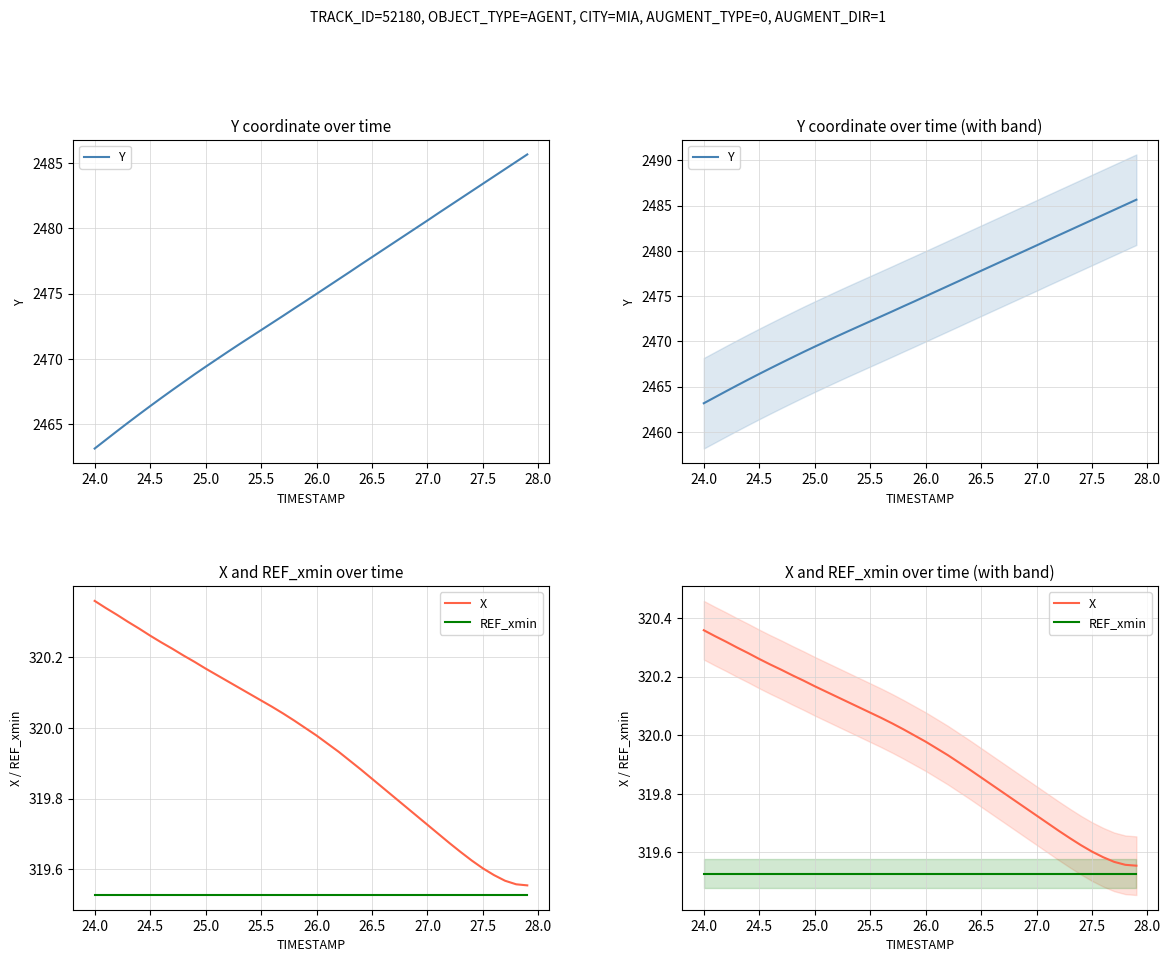

What is the smallest value displayed?

319.5